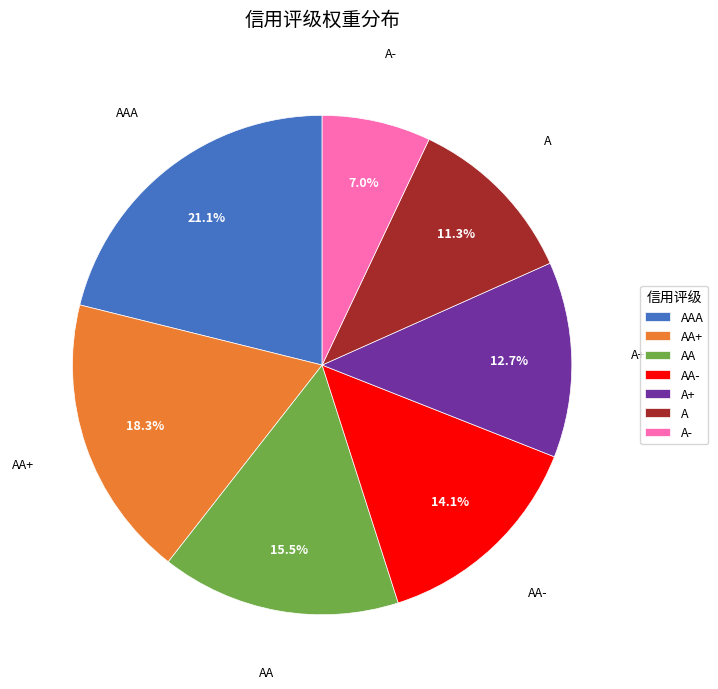

Does A+ account for over 50% of the chart?

No